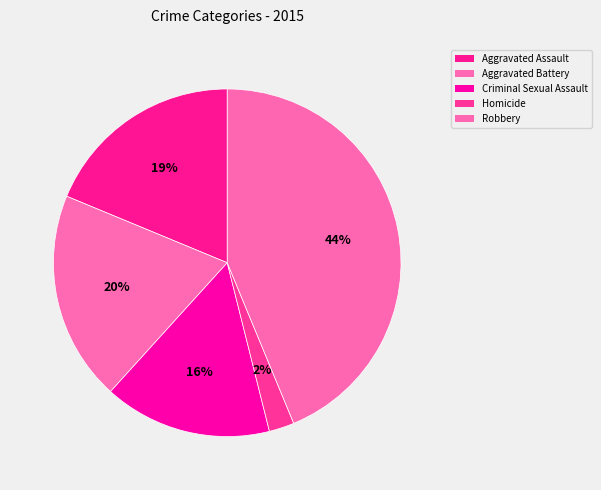

Which slice is the largest?

Robbery